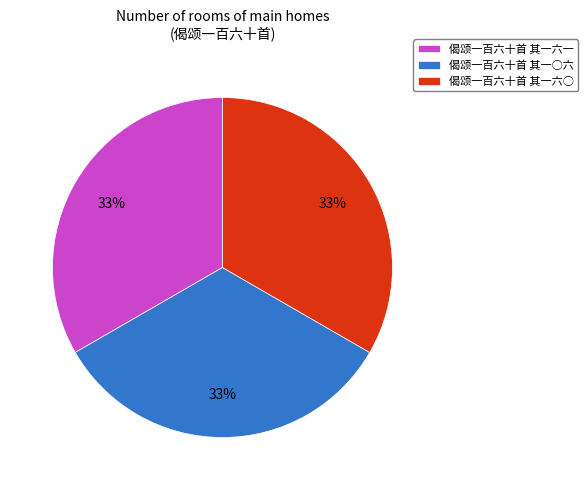

What is the ratio of the value at 偈颂一百六十首 其一六○ to the value at 偈颂一百六十首 其一○六?

1.0